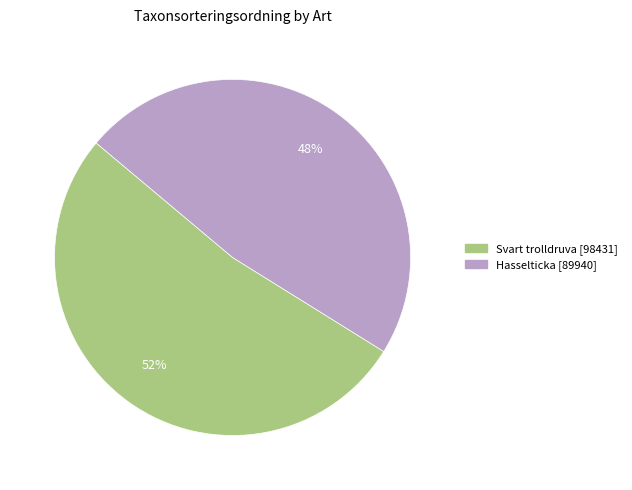

Is there any slice that represents more than half of the pie?

Yes